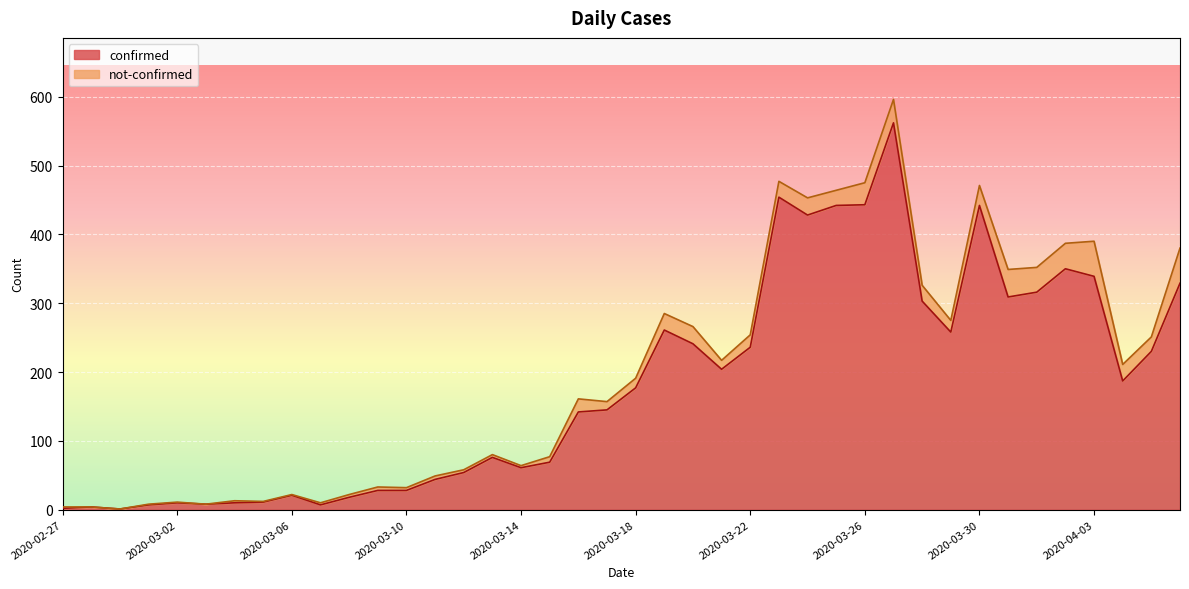

List the labels in order of value, largest first.

2020-03-27, 2020-03-23, 2020-03-26, 2020-03-25, 2020-03-30, 2020-03-24, 2020-04-02, 2020-04-03, 2020-04-06, 2020-04-01, 2020-03-31, 2020-03-28, 2020-03-19, 2020-03-29, 2020-03-20, 2020-03-22, 2020-04-05, 2020-03-21, 2020-04-04, 2020-03-18, 2020-03-17, 2020-03-16, 2020-03-13, 2020-03-15, 2020-03-14, 2020-03-12, 2020-03-11, 2020-03-09, 2020-03-10, 2020-03-06, 2020-03-08, 2020-03-05, 2020-03-02, 2020-03-04, 2020-03-03, 2020-03-01, 2020-03-07, 2020-02-28, 2020-02-27, 2020-02-29